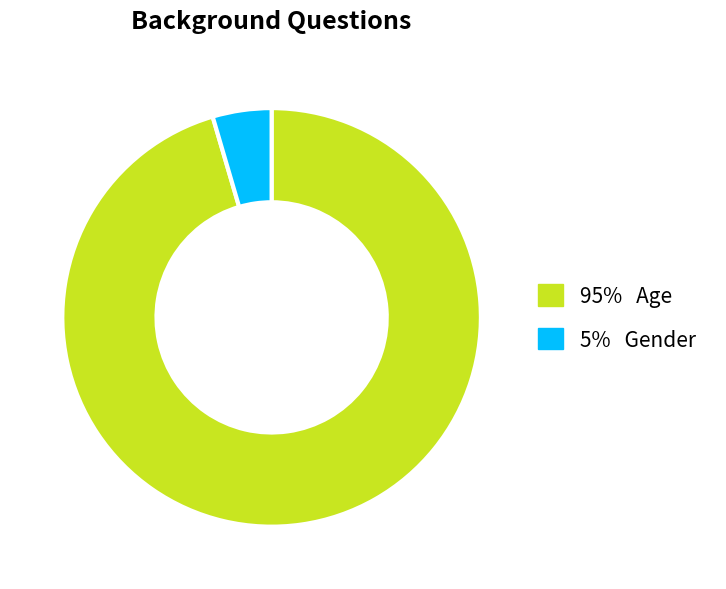

How many segments does this pie chart have?

2